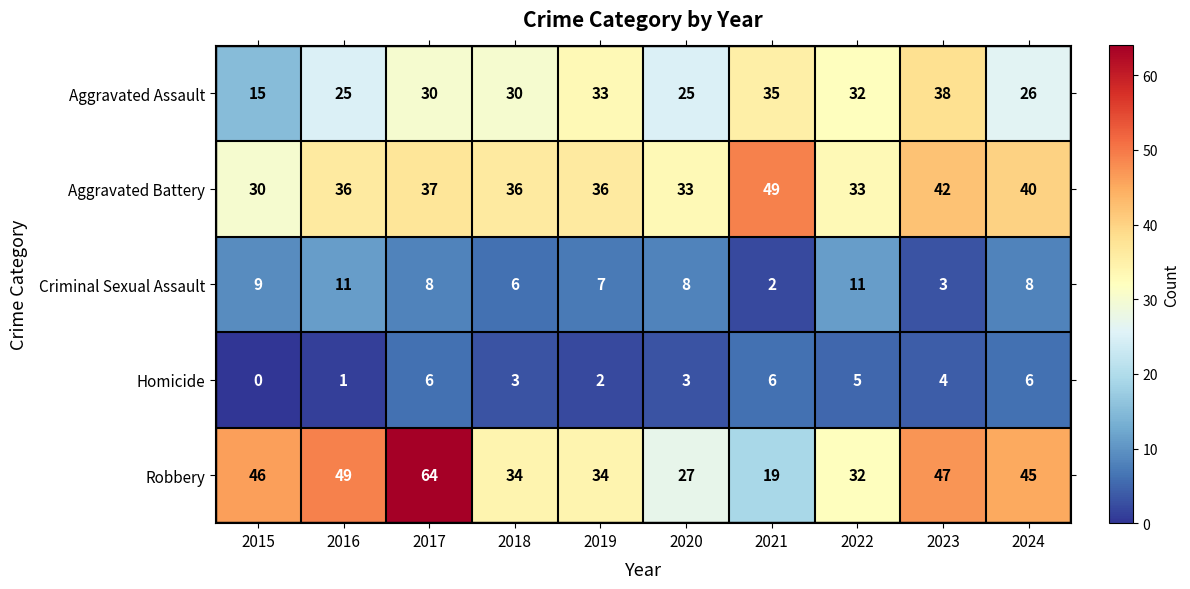

At how many categories does at least one series exceed 6?

10